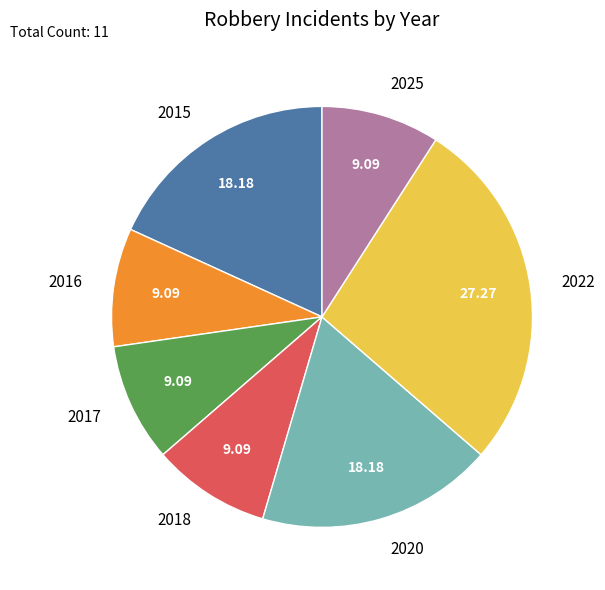

Is the sum of 2020 and 2015 greater than half?

No